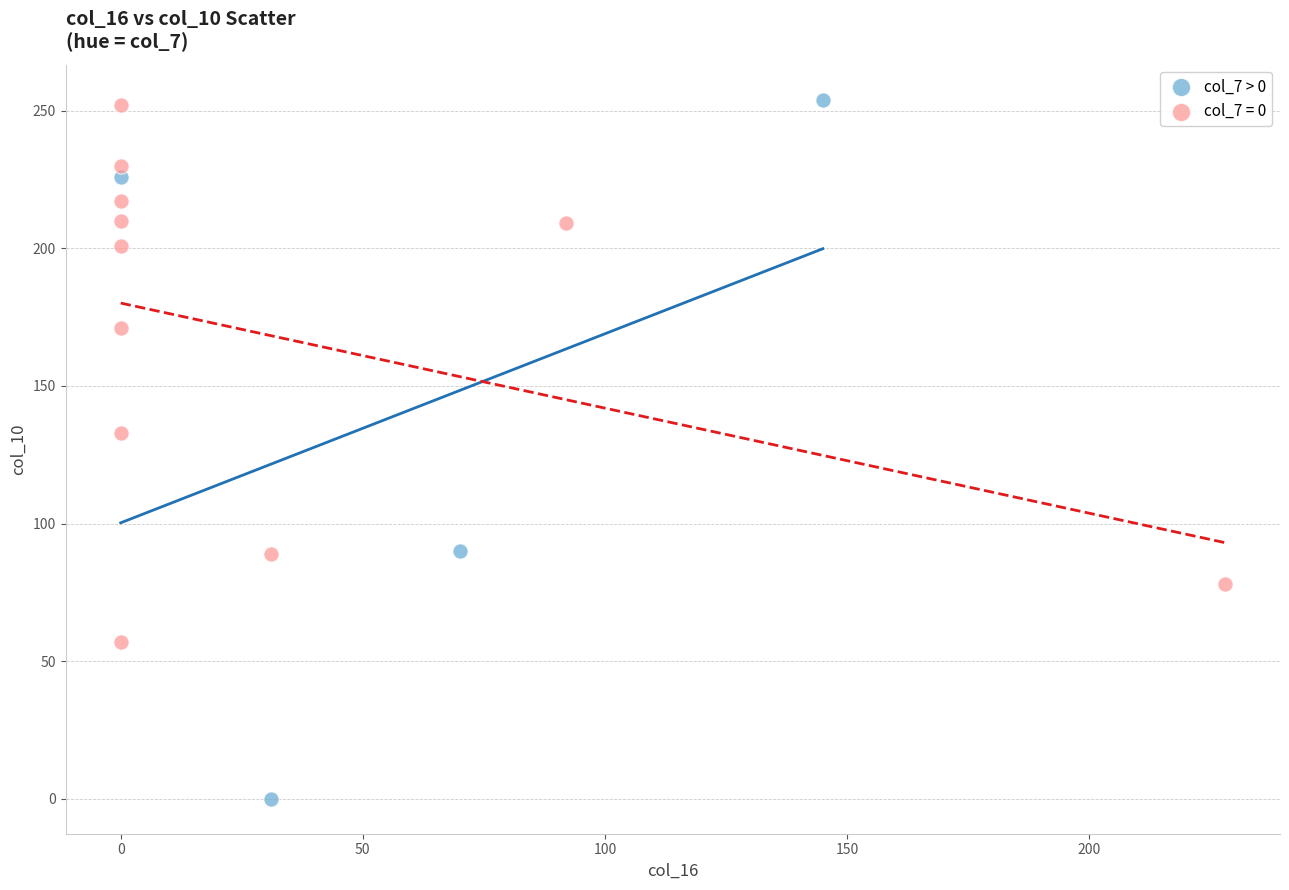

Which series has the largest Y range (max minus min)?

col_7 > 0